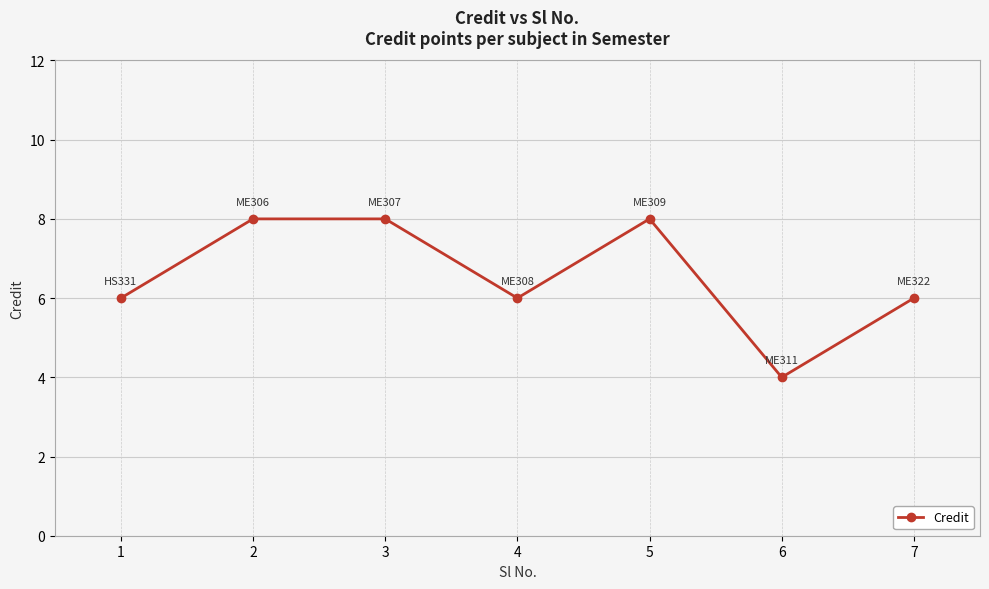

How many lines are shown in the chart?

1